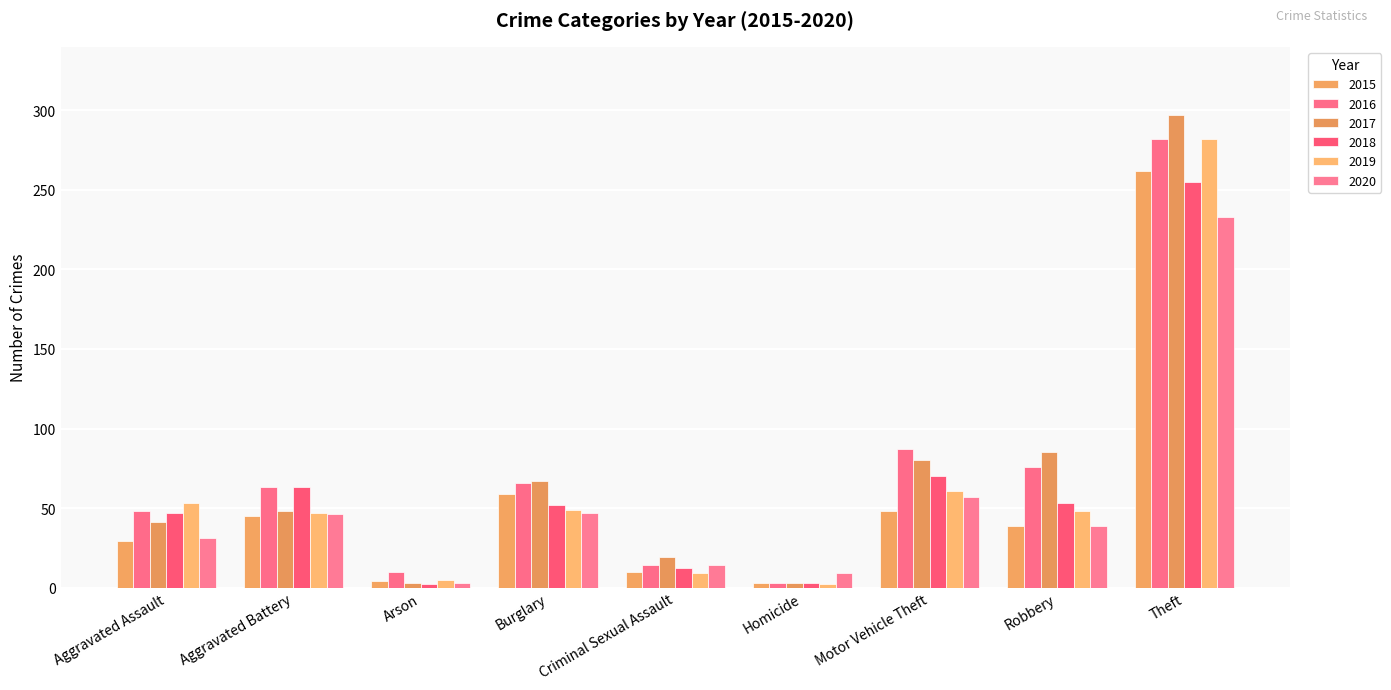

How many bars are there in total?

54